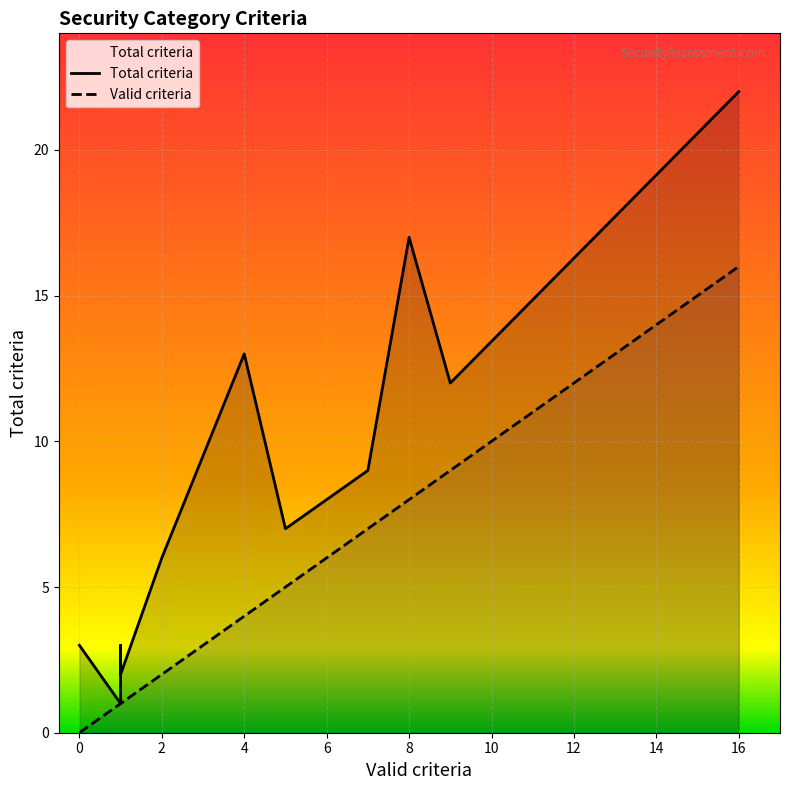

True or false: Total criteria and Valid criteria cross at least once.

False